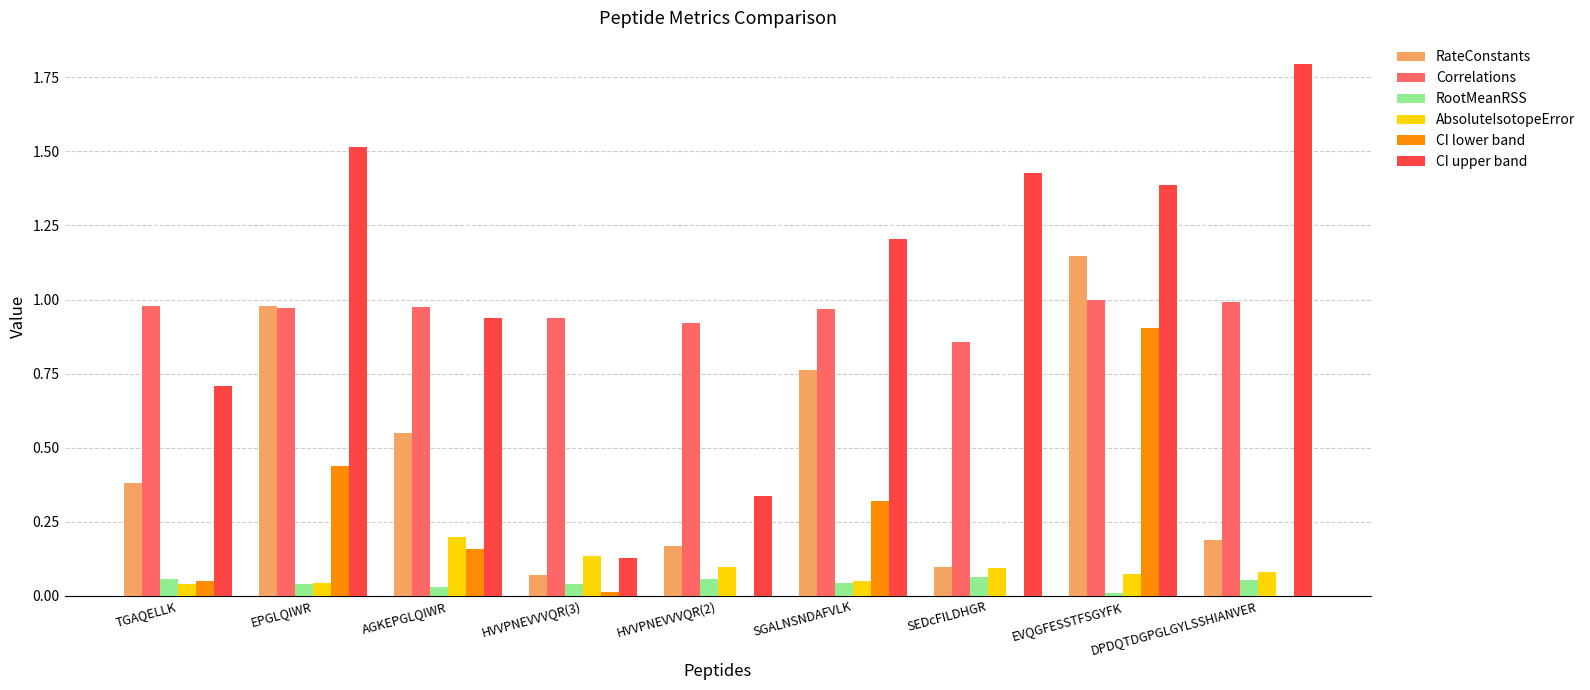

Are the bars horizontal?

No